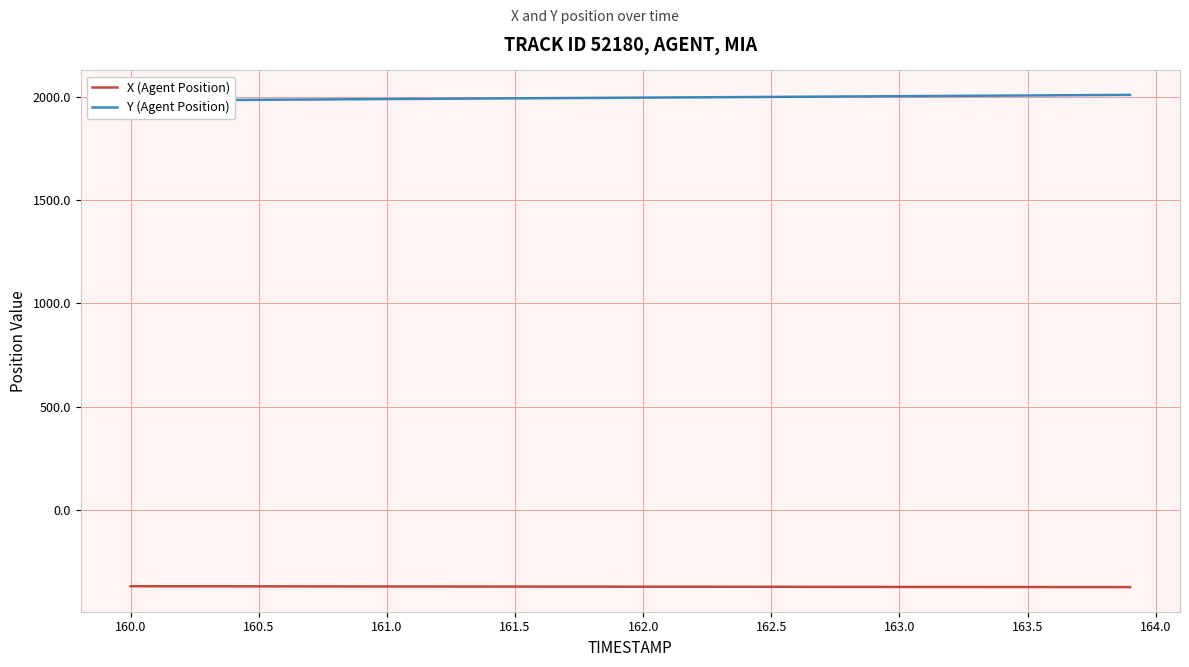

True or false: X (Agent Position) and Y (Agent Position) intersect in this chart.

False